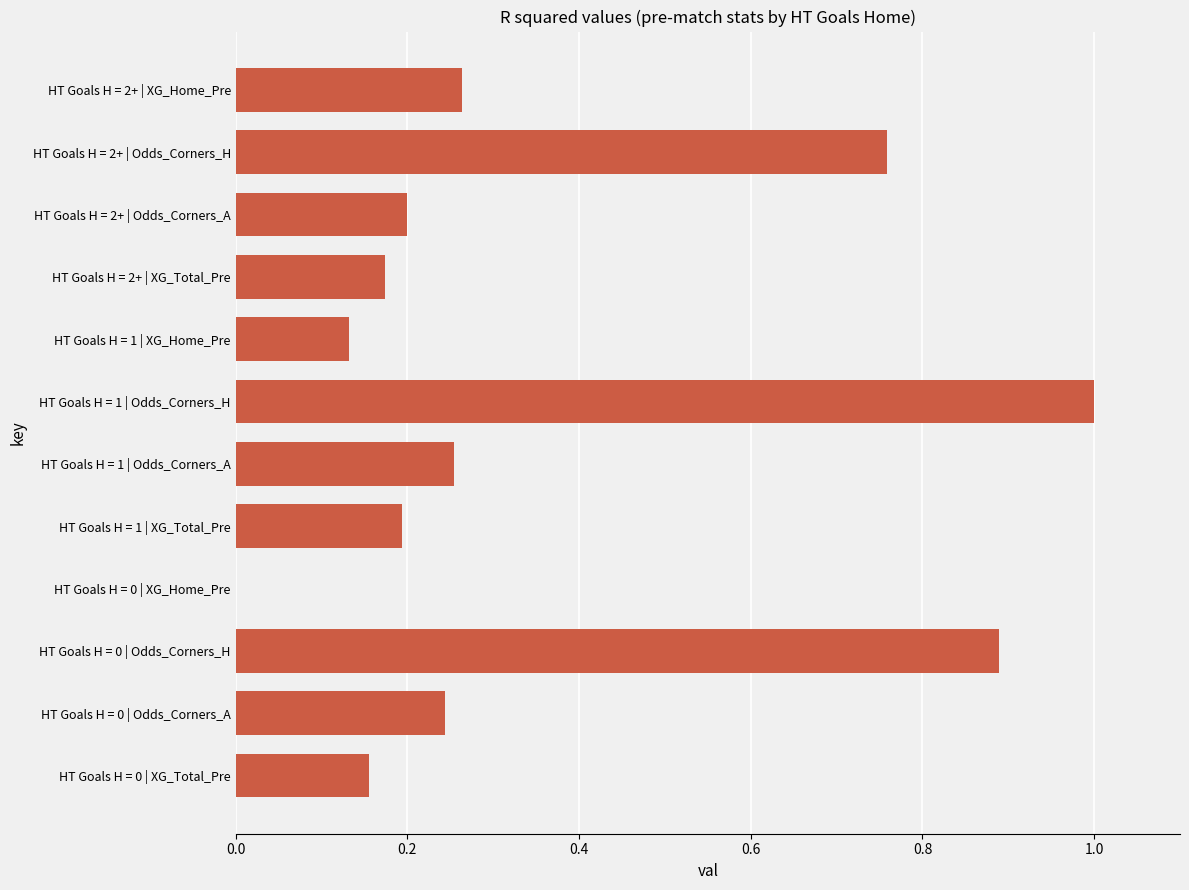

True or false: the data shows 0.2 at HT Goals H = 0 | XG_Total_Pre.

True